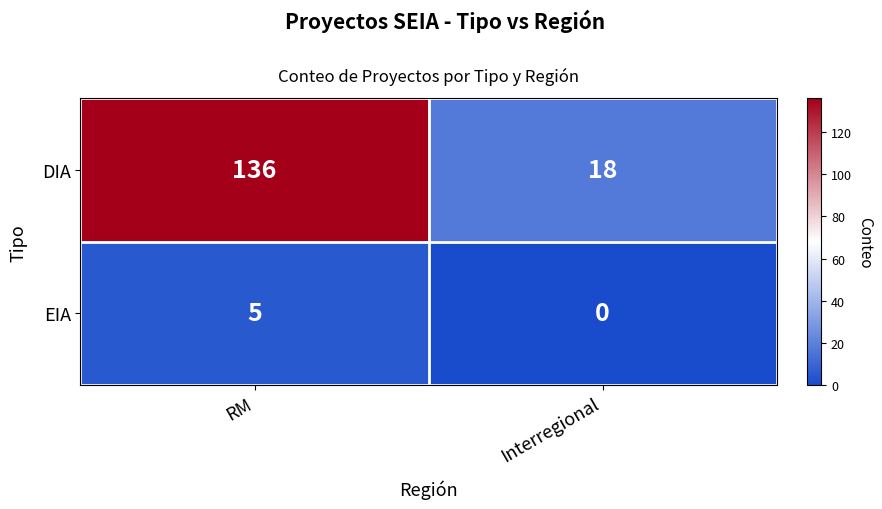

Rank the series at Interregional from lowest to highest value.

EIA, DIA